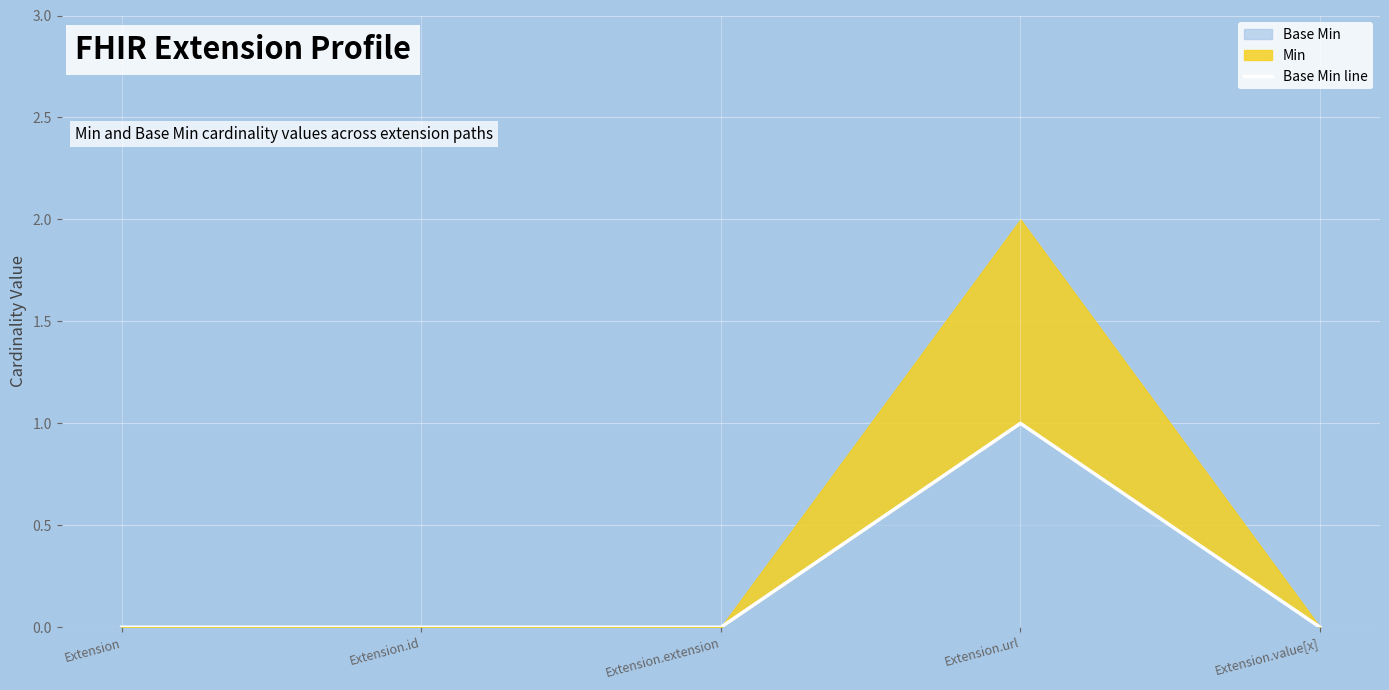

Is it true that the value at Extension.url is 0?

False